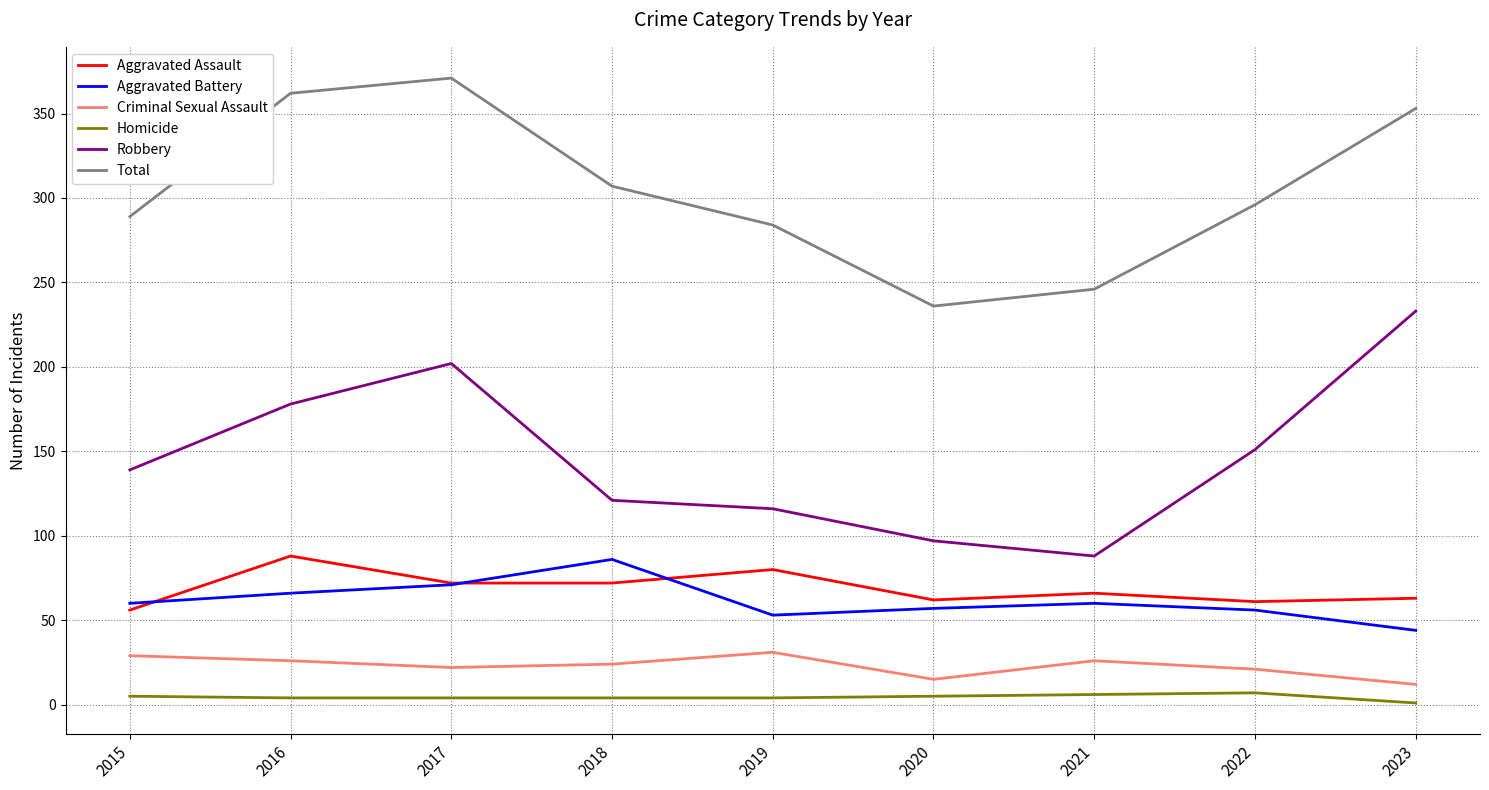

At how many categories does at least one series exceed 231?

9